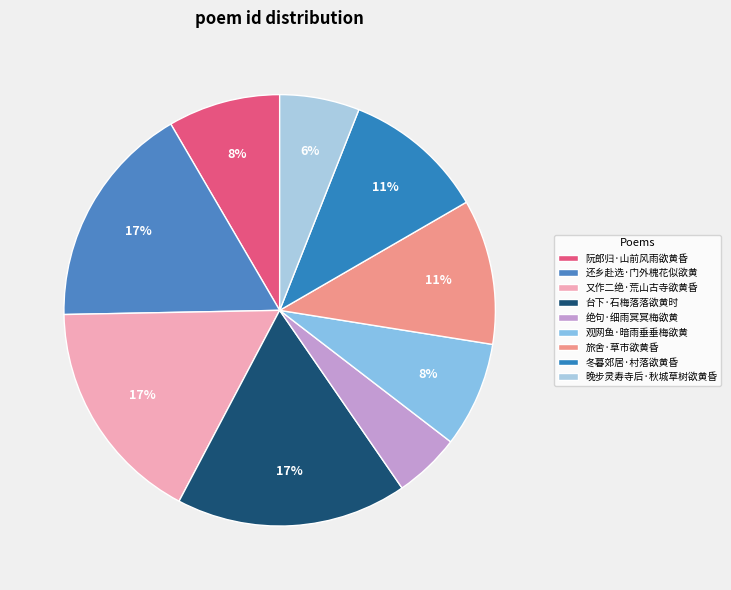

Is there a majority slice in this chart?

No